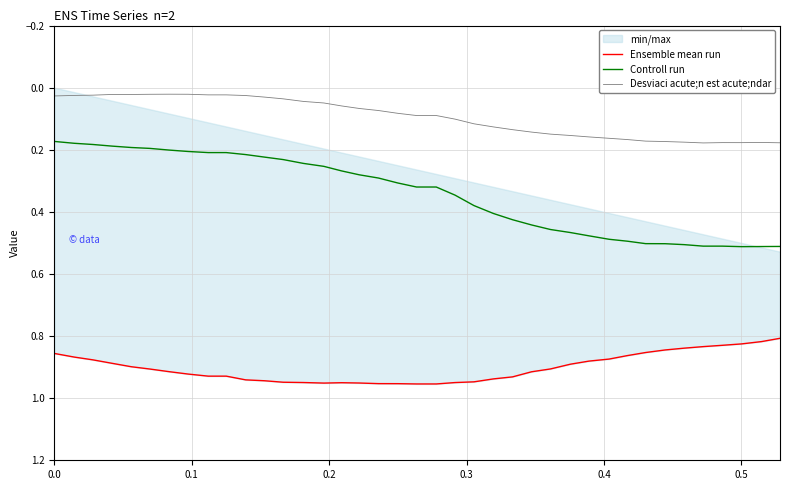

True or false: Desviaci acute;n est acute;ndar and Controll run cross at least once.

False